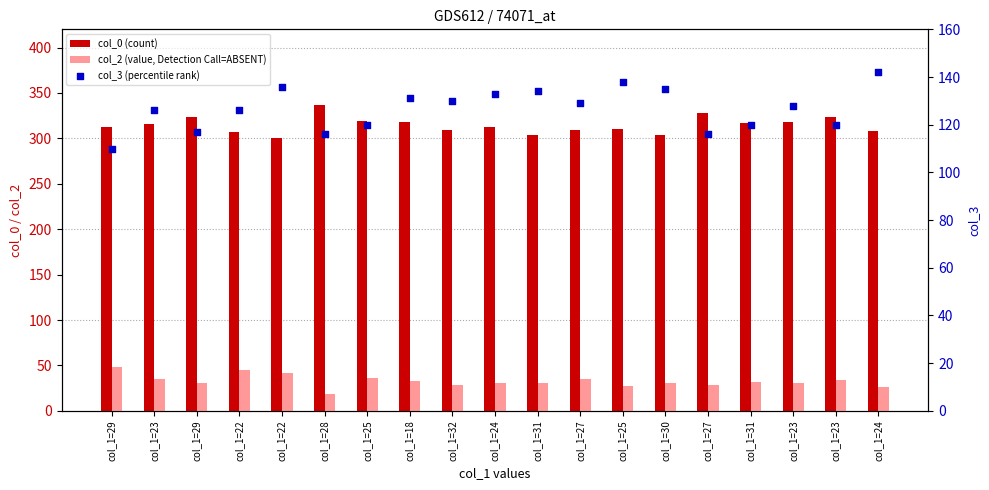

At which category is the sum across all series the highest?

col_1=18